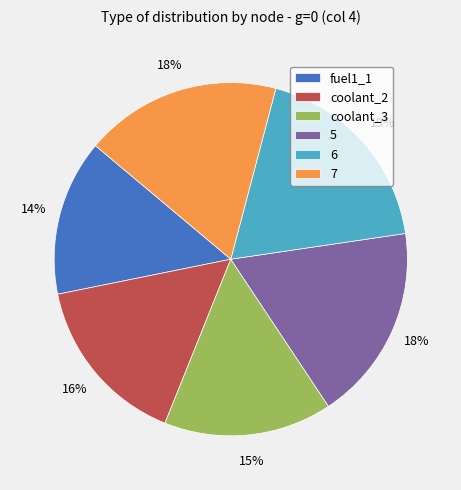

Is coolant_3 the majority of the pie?

No